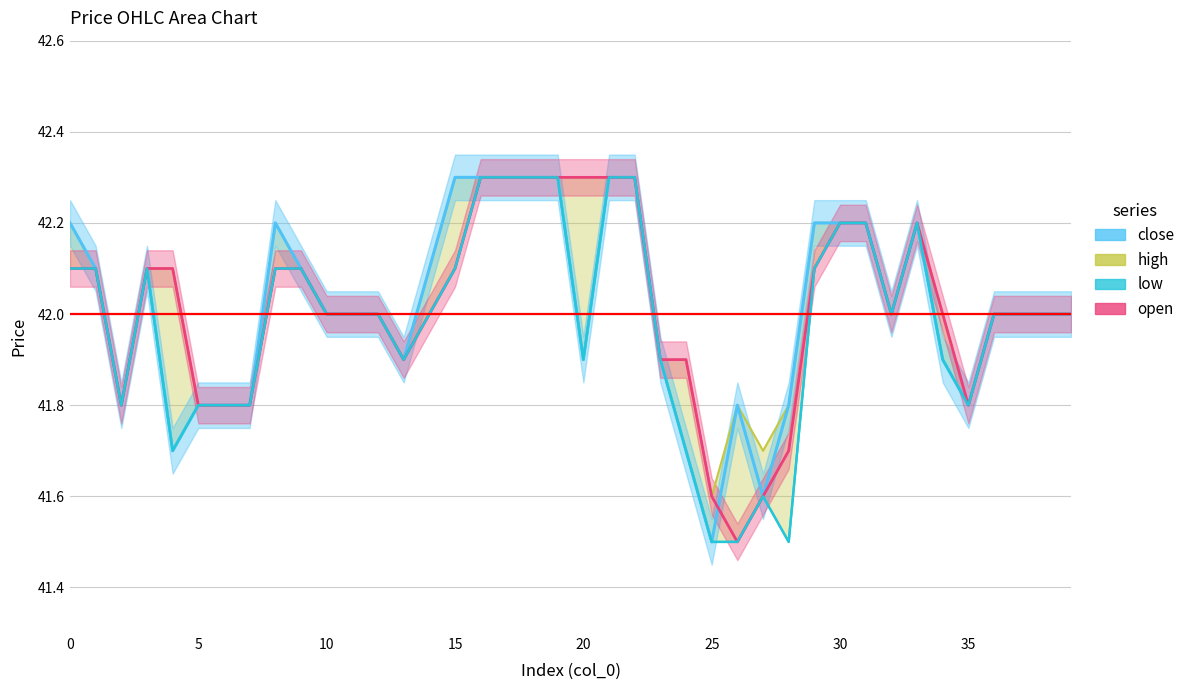

Approximately how many times larger is the value at 15 compared to 17?

1.0